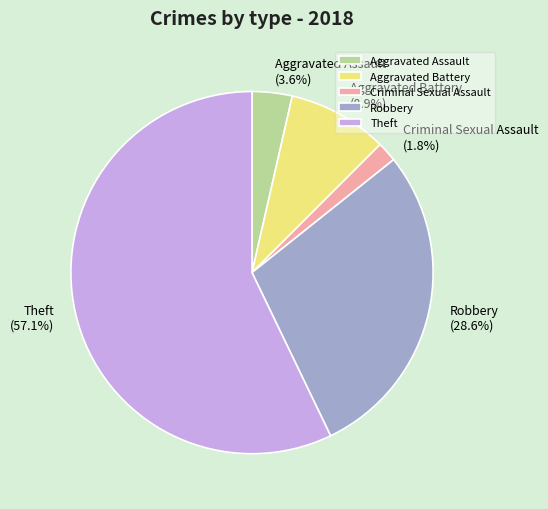

How many segments does this pie chart have?

5